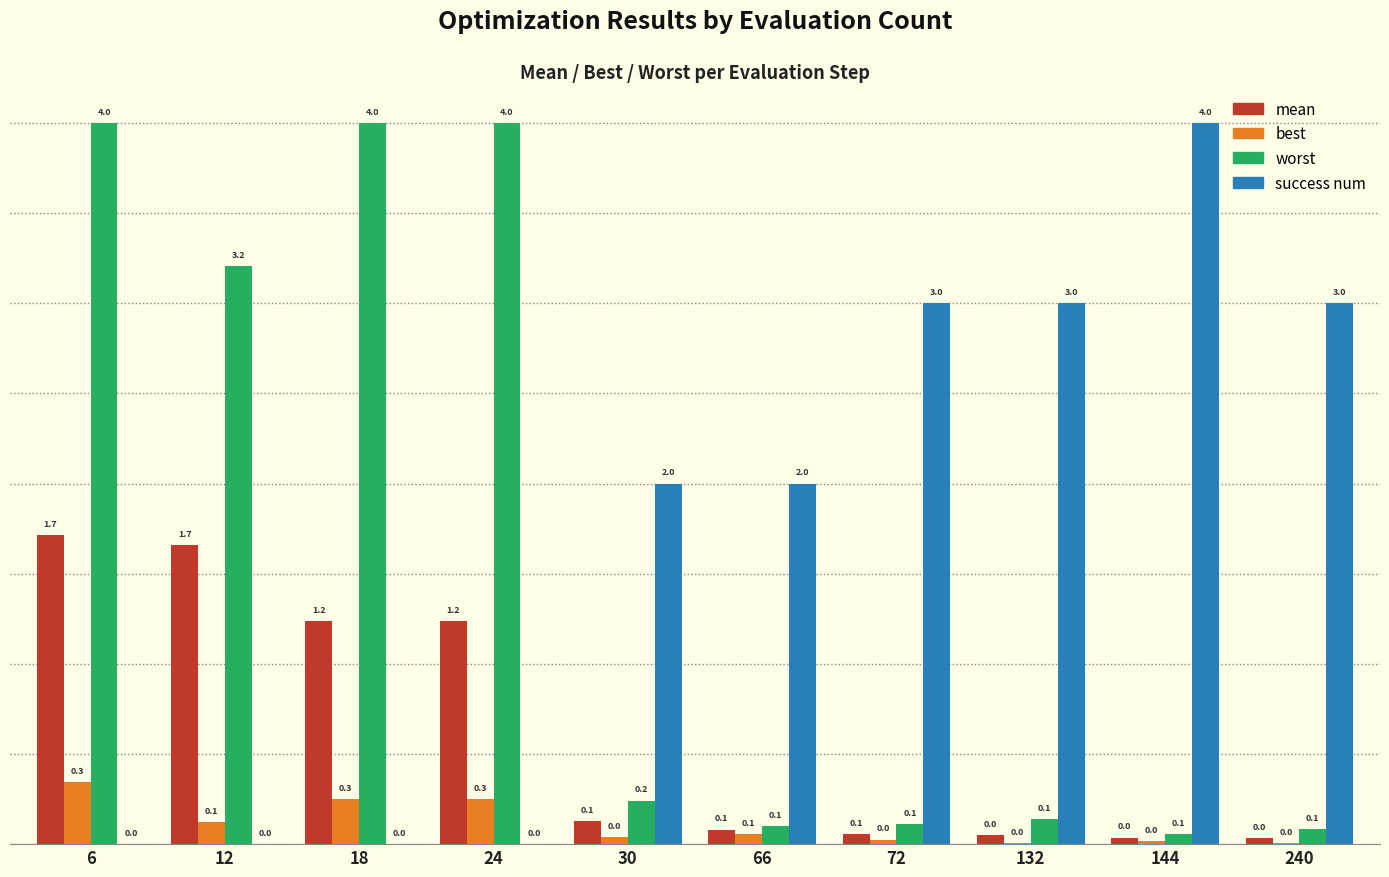

Is the value of mean at 24 greater than the value of success num at 240?

No